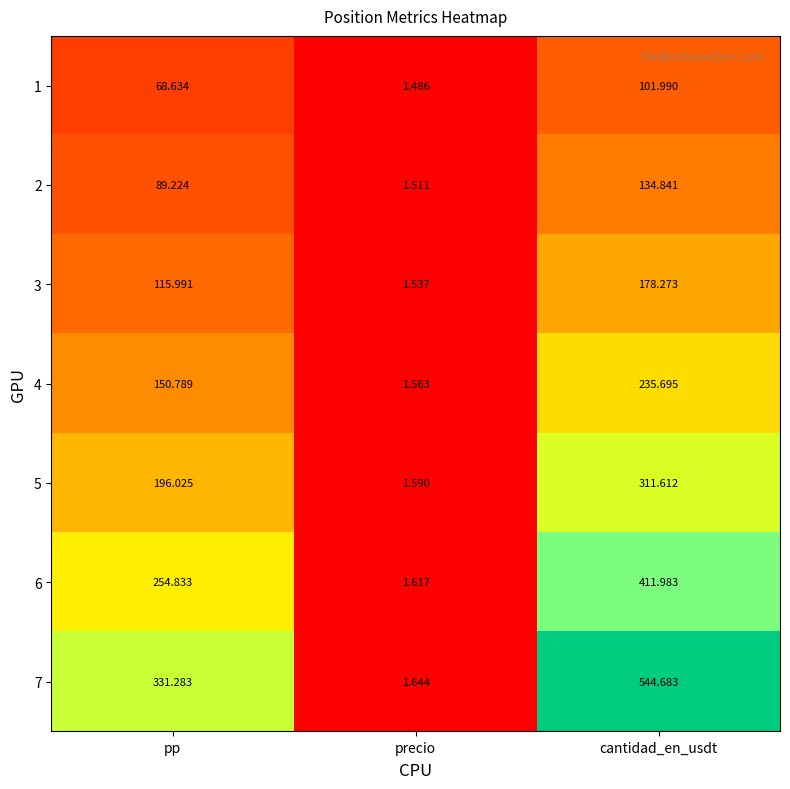

Which series changed the most between pp and precio?

7